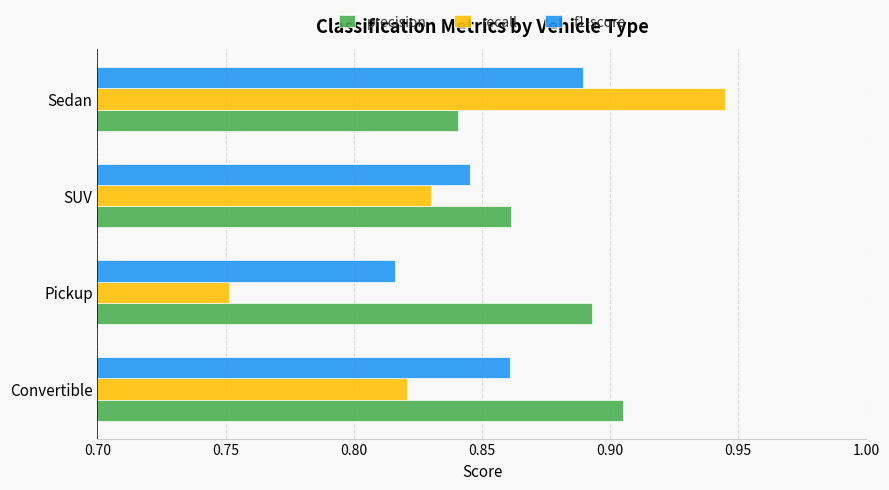

True or false: precision has a value of 0.3 at Convertible.

False